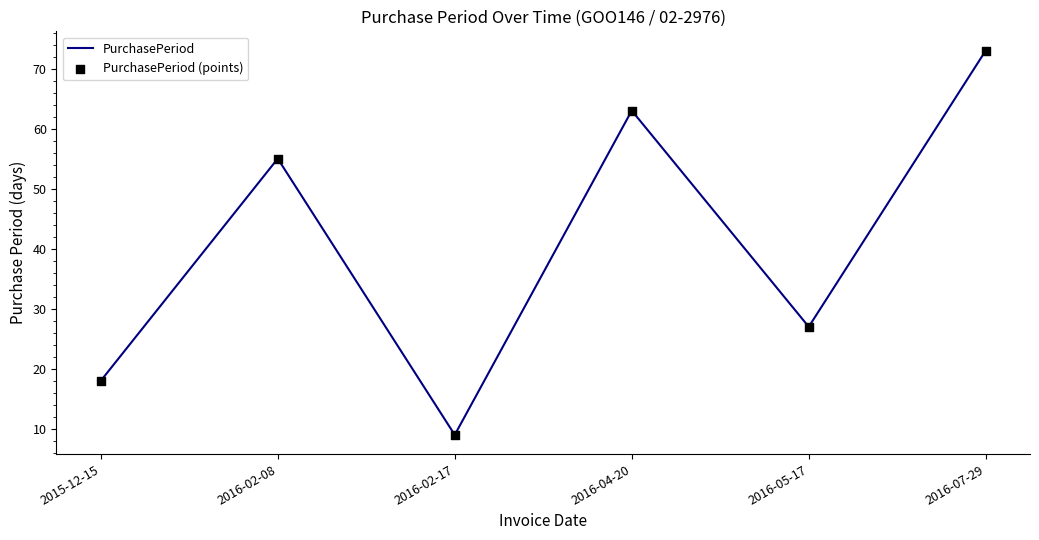

What is the maximum value shown in the chart?

73